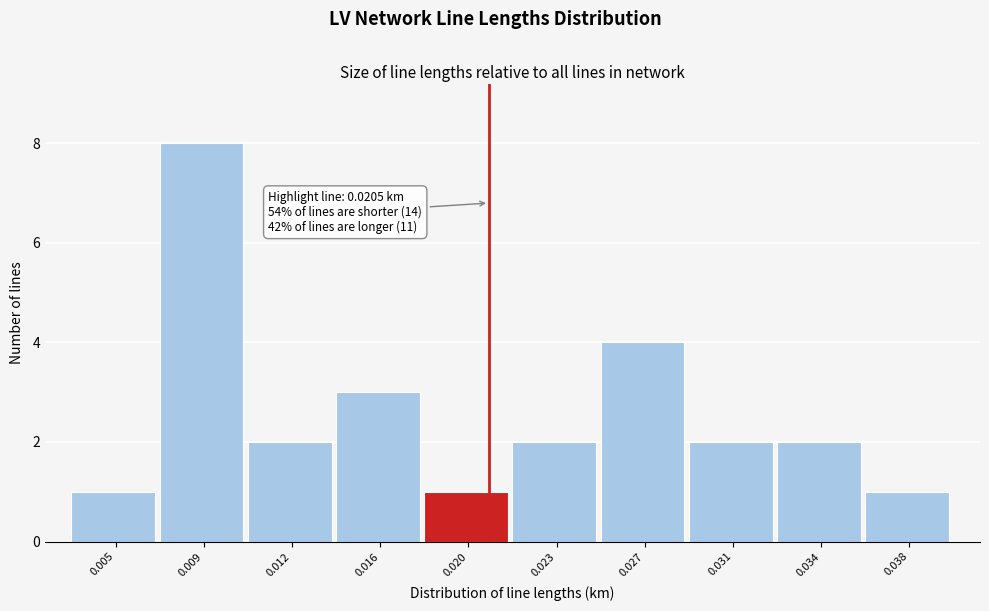

Reading left to right, what are all the values shown in this chart?

0.005=1	0.009=8	0.012=2	0.016=3	0.020=1	0.023=2	0.027=4	0.031=2	0.034=2	0.038=1